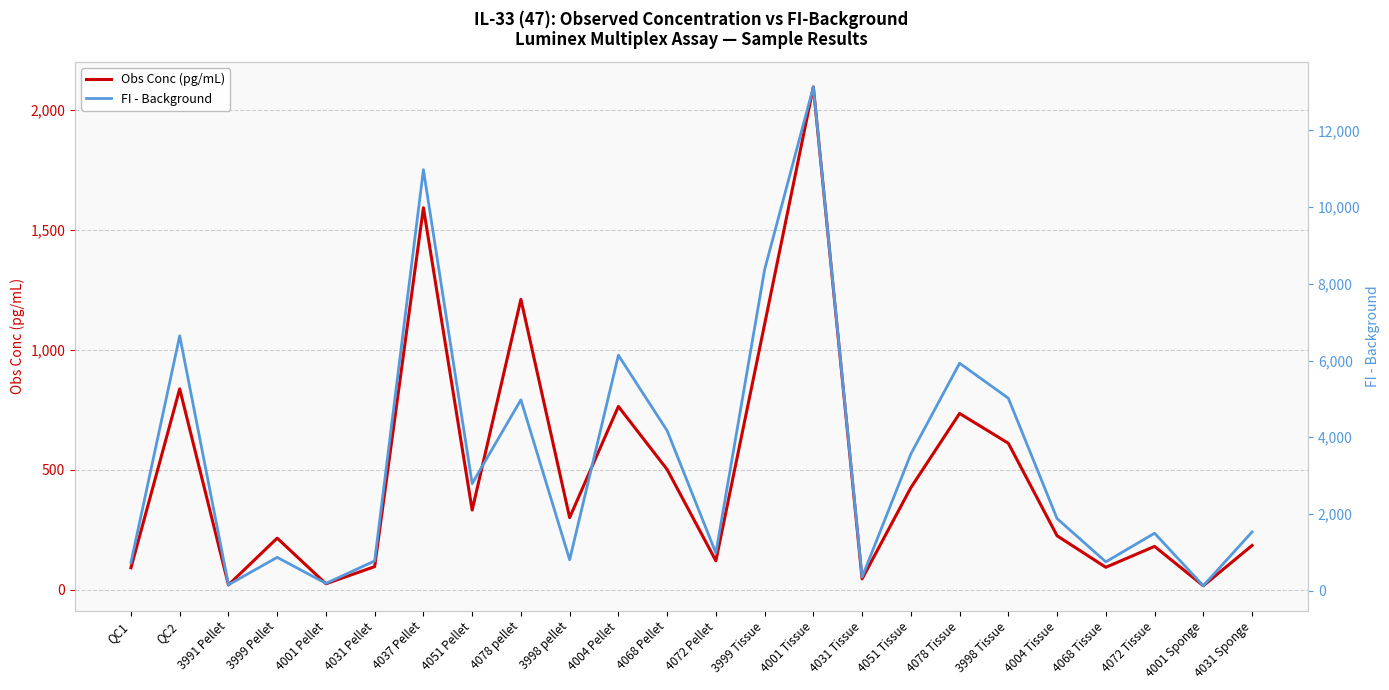

True or false: Obs Conc (pg/mL) and FI - Background cross at least once.

False